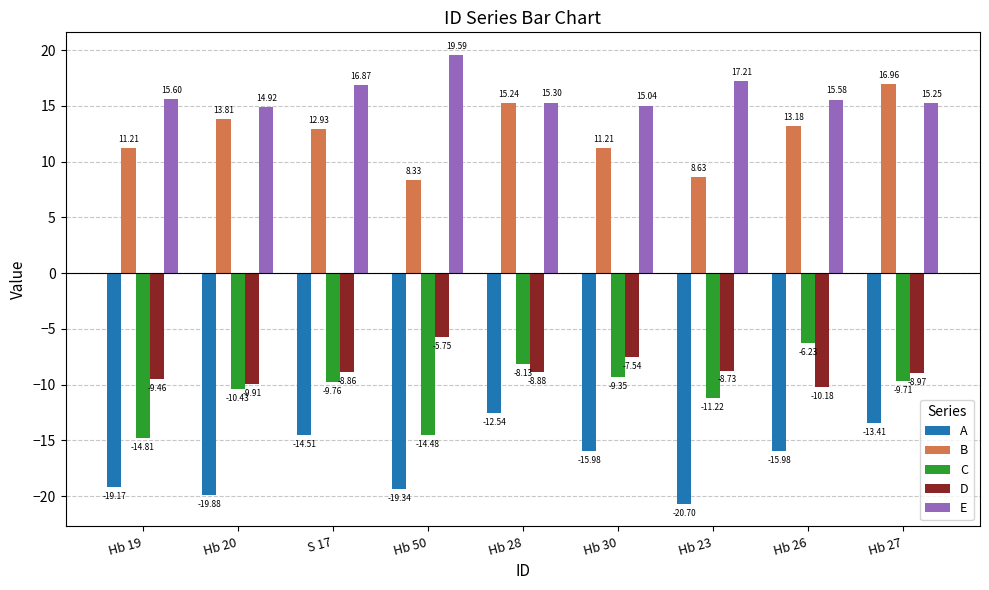

How many bars are there in total?

45